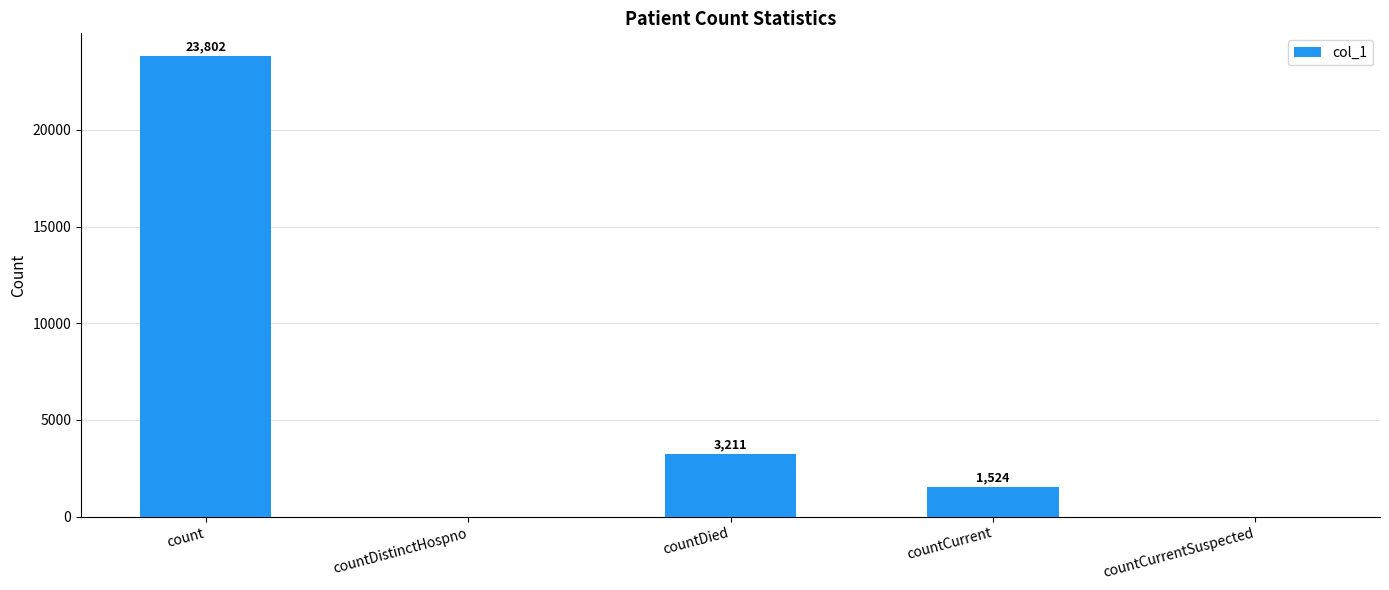

Where does the data first go above 1524?

count